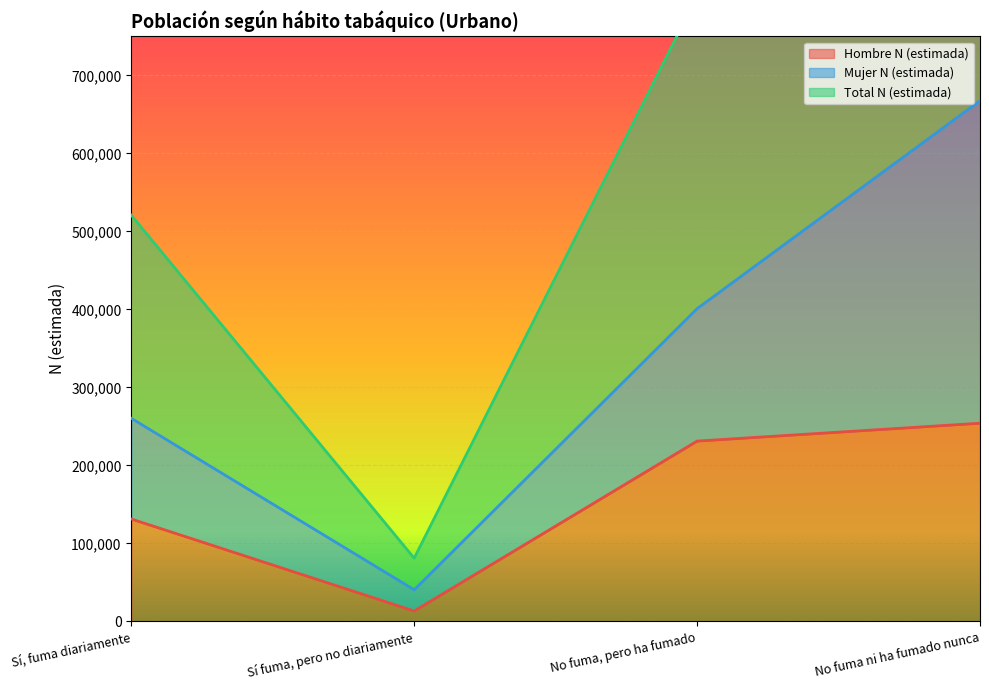

What is the sum of all Hombre N (estimada) values?

629590